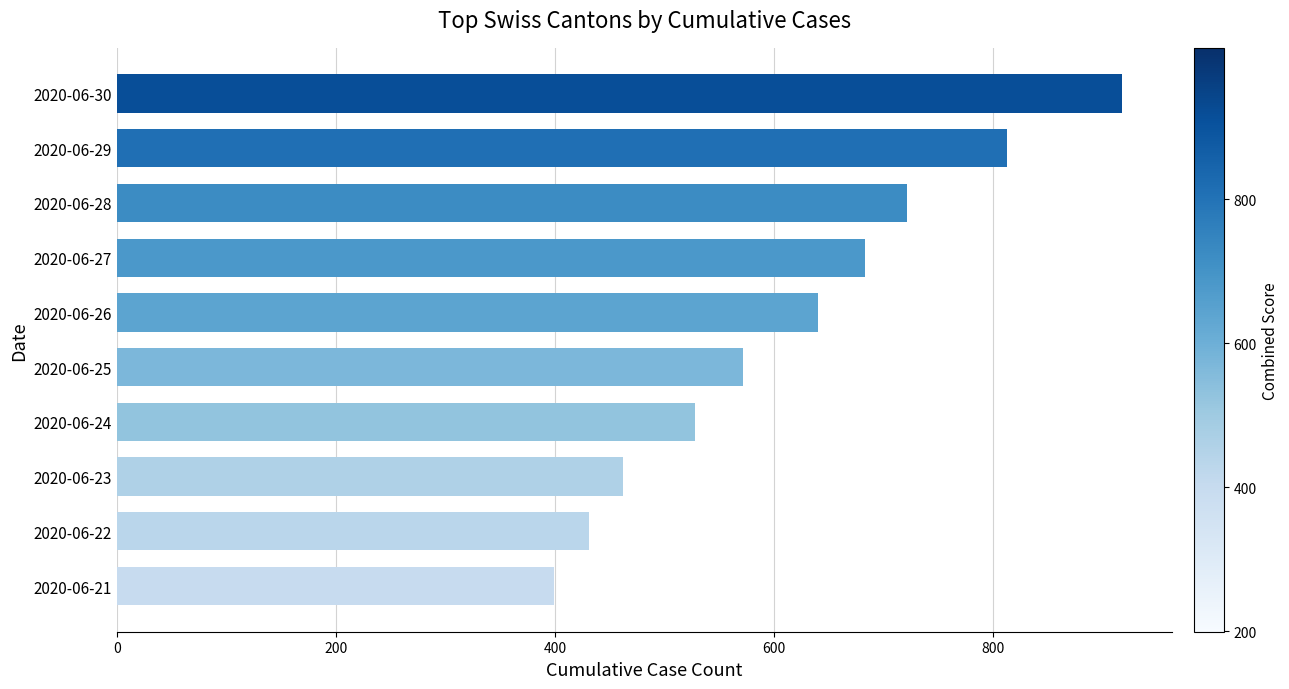

The chart shows a value of 1215 at 2020-06-28. True or false?

False